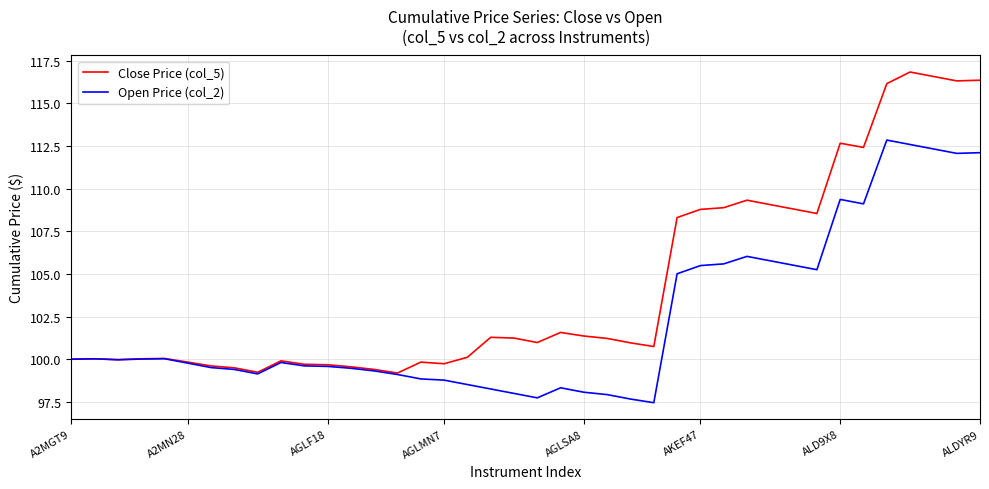

Which series has the largest total across all categories?

Close Price (col_5)